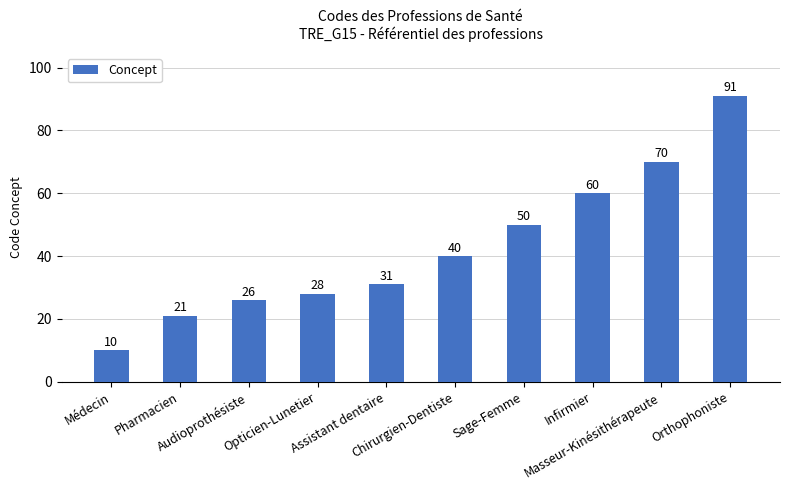

What is the change in value from Assistant dentaire to Infirmier?

+29